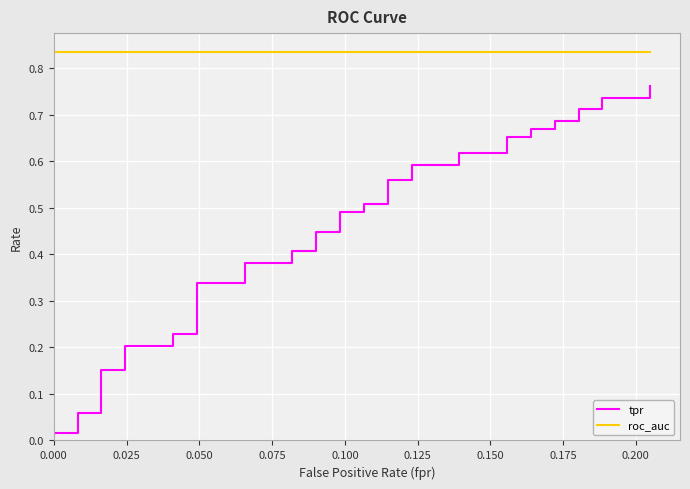

Which series has the largest range (max minus min)?

tpr